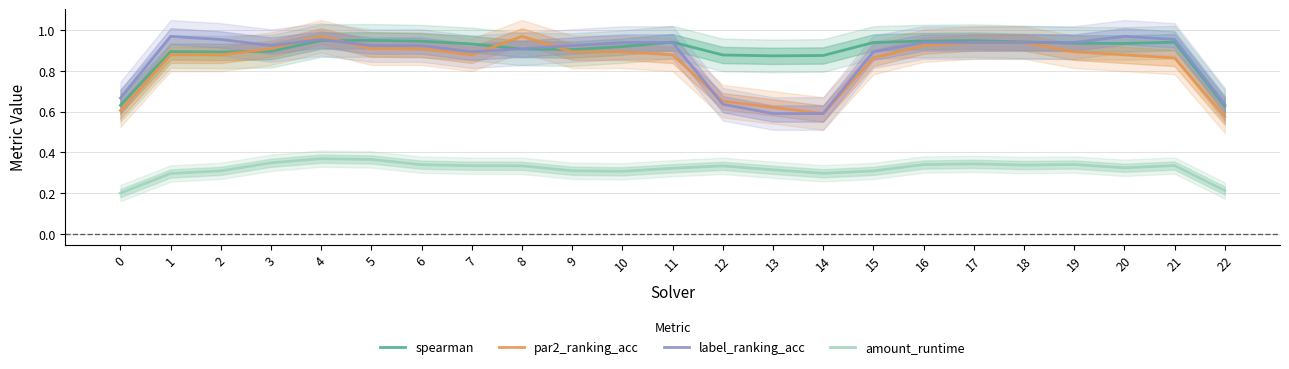

Where is the first local minimum for amount_runtime?

10